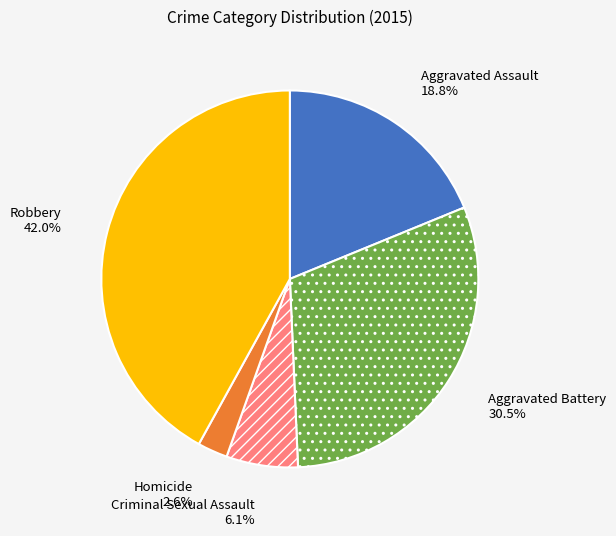

What is the smallest slice in the pie chart?

Homicide